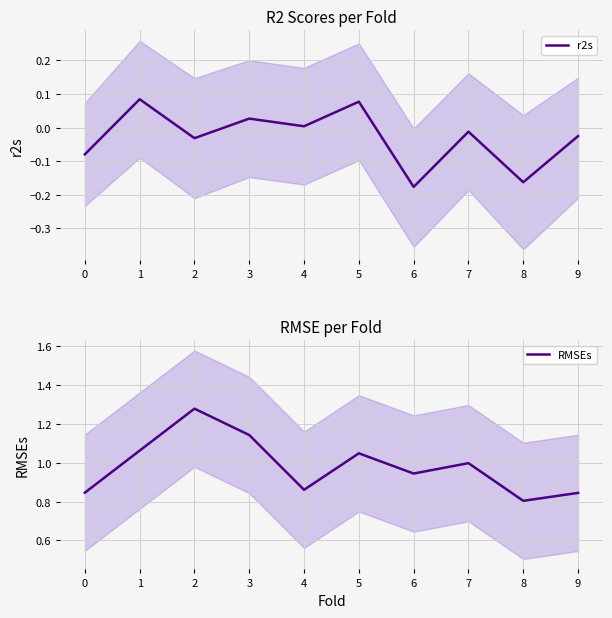

Reading left to right, transcribe all the data shown in this chart.

r2s: -0.1	0.1	-0.0	0.0	0.0	0.1	-0.2	-0.0	-0.2	-0.0
RMSEs: 0.8	1.1	1.3	1.1	0.9	1.0	0.9	1.0	0.8	0.8